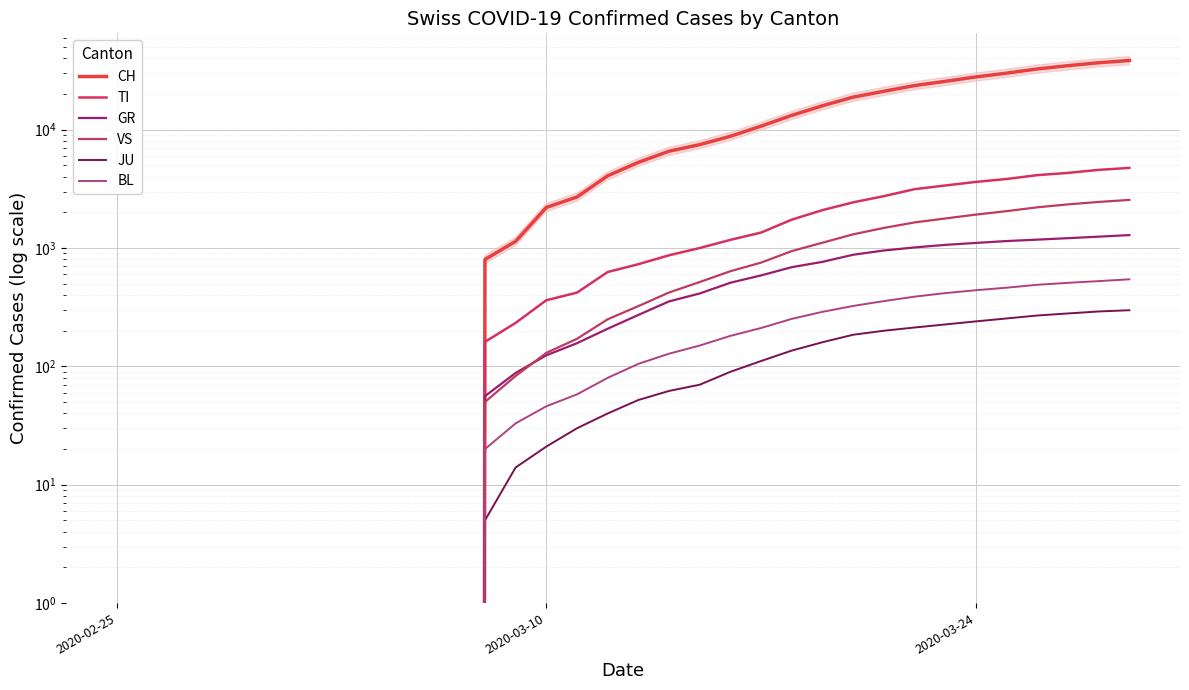

The value of JU at 25 is 110. True or false?

False